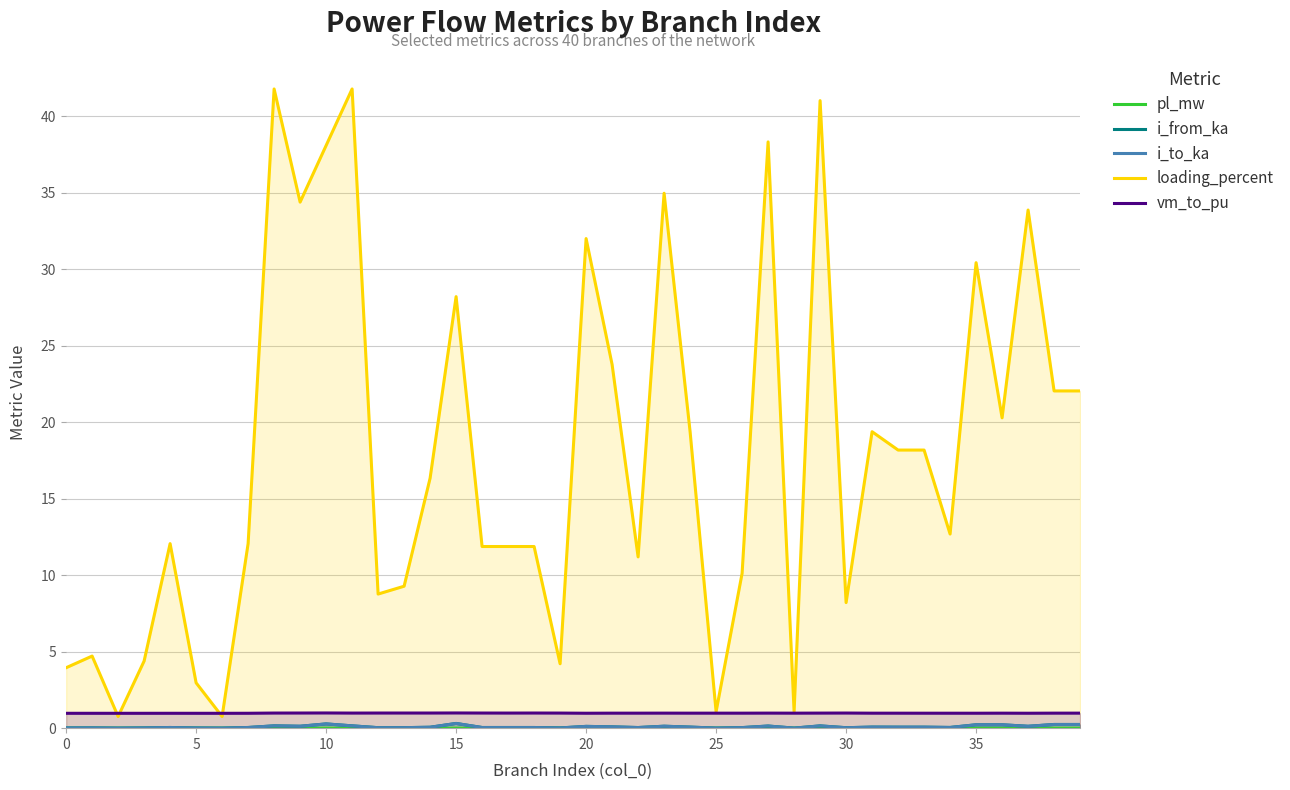

What is the difference between the maximum and minimum values in the i_from_ka series?

0.3